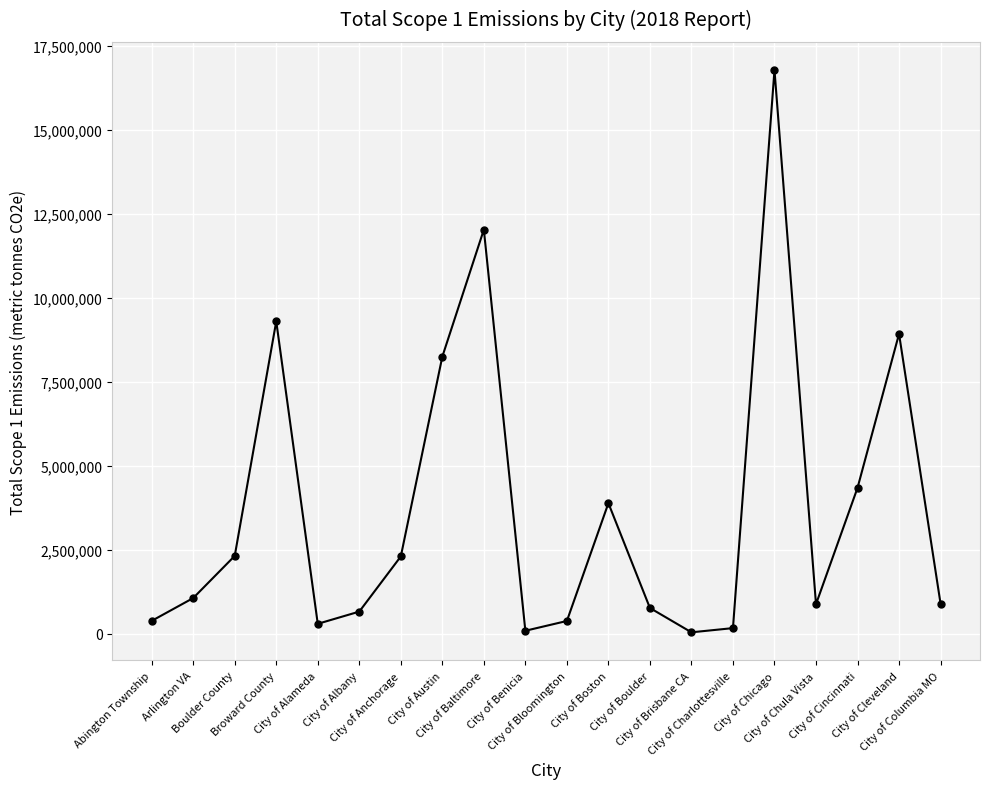

What is the ratio of the value at City of Bloomington to the value at City of Alameda?

1.3